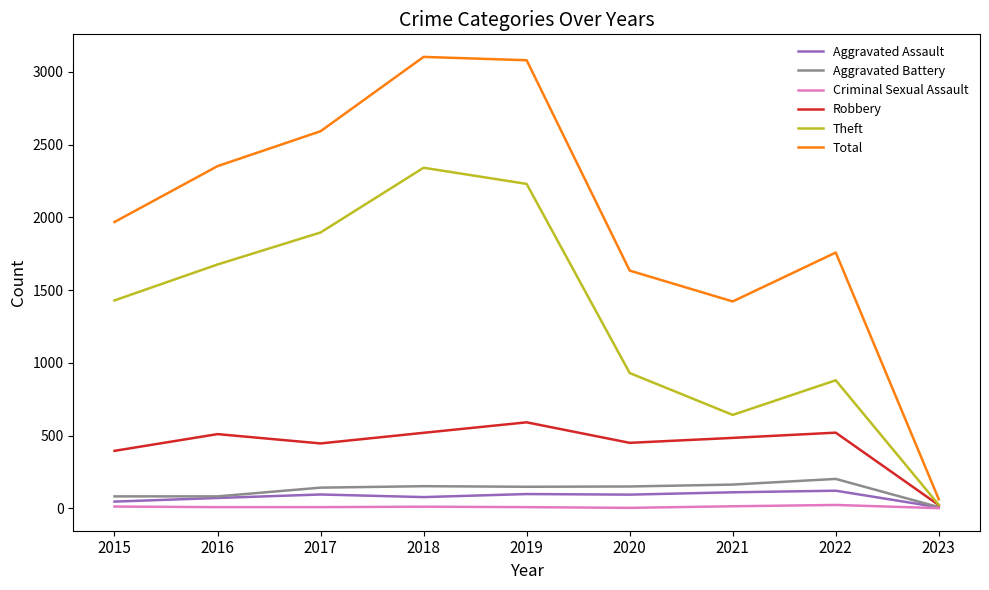

What is the sum of the Total values at 2020 and 2023?

1696